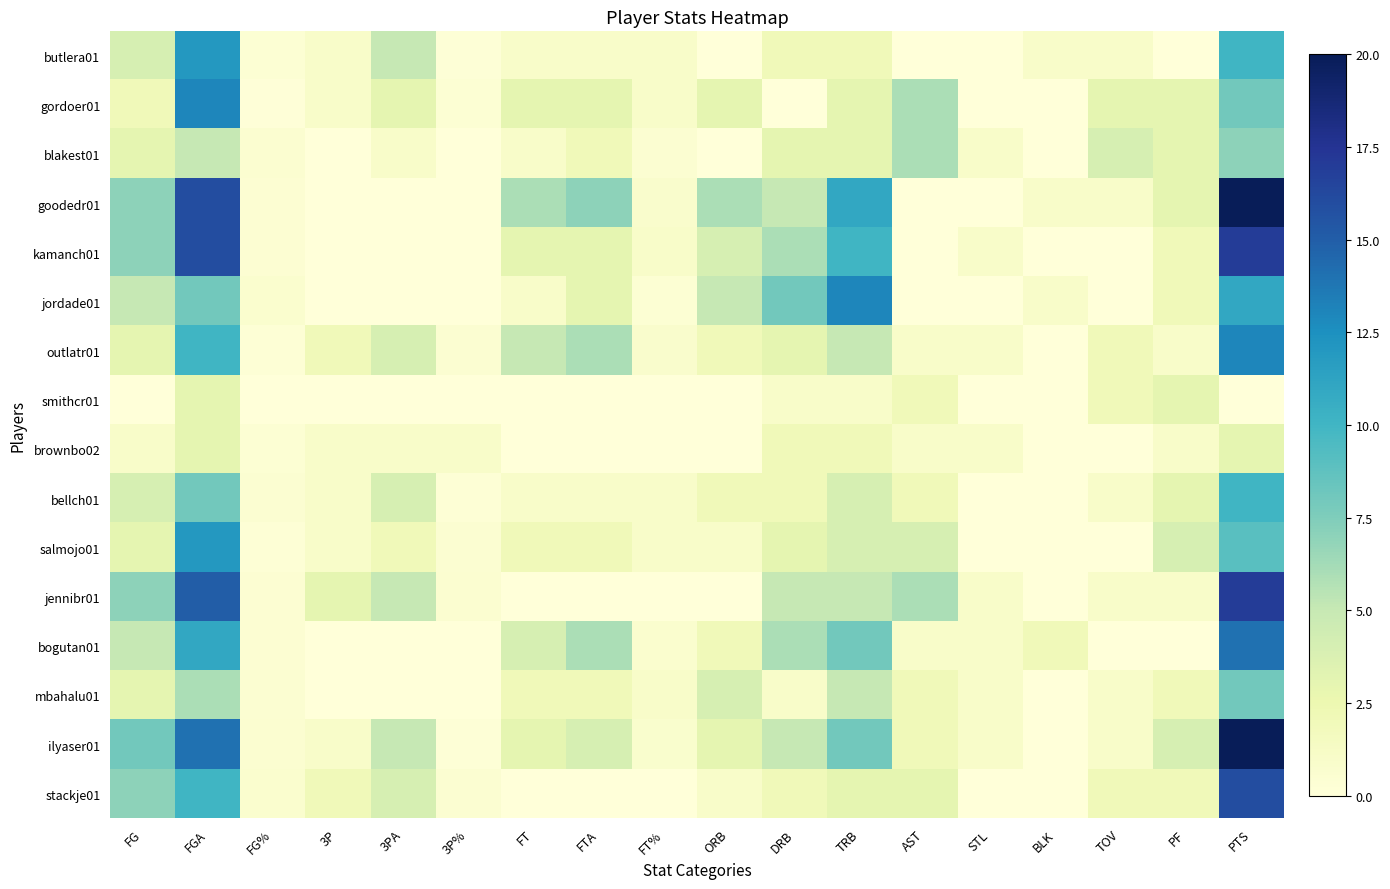

How many series are shown in this chart?

16